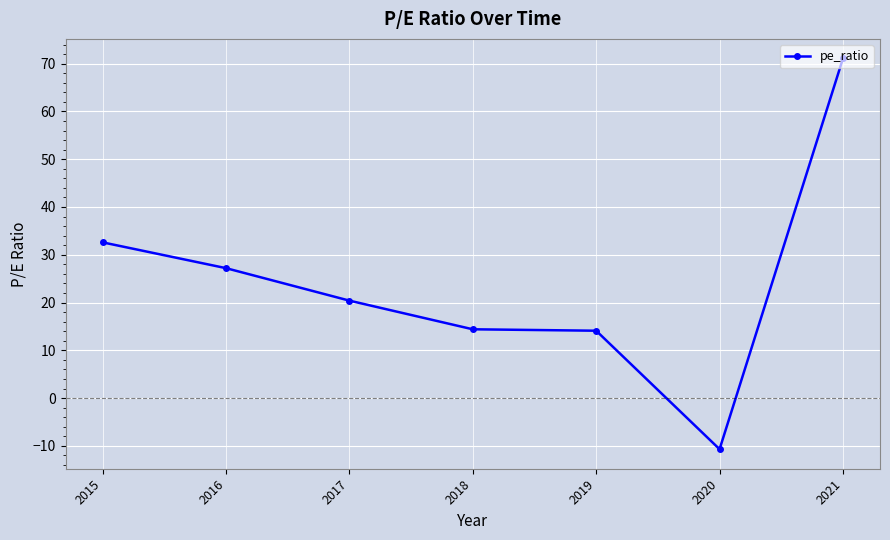

What is the difference between the values at 2020 and 2019?

24.8